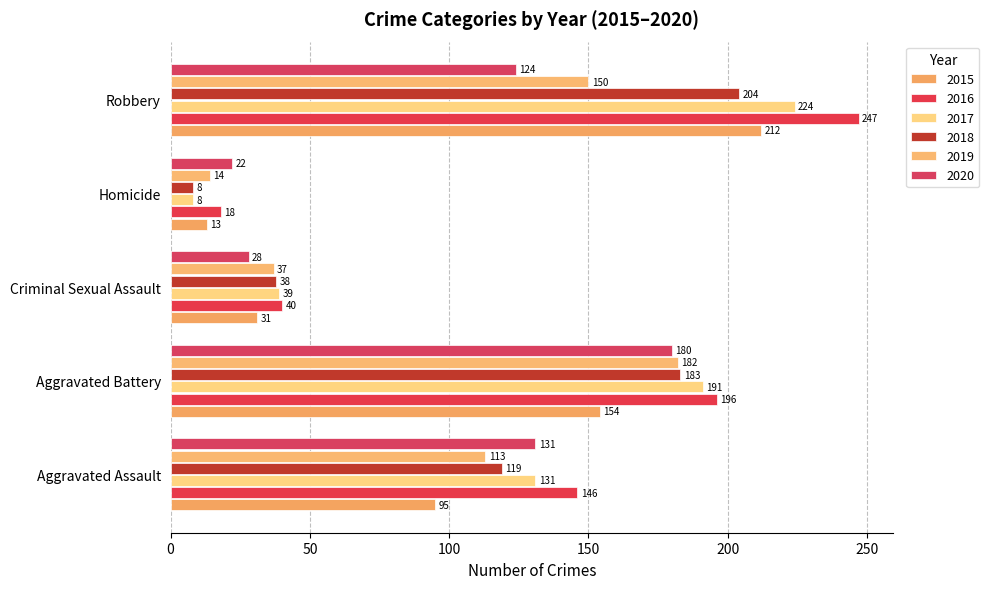

Which series changed the most between Homicide and Robbery?

2016